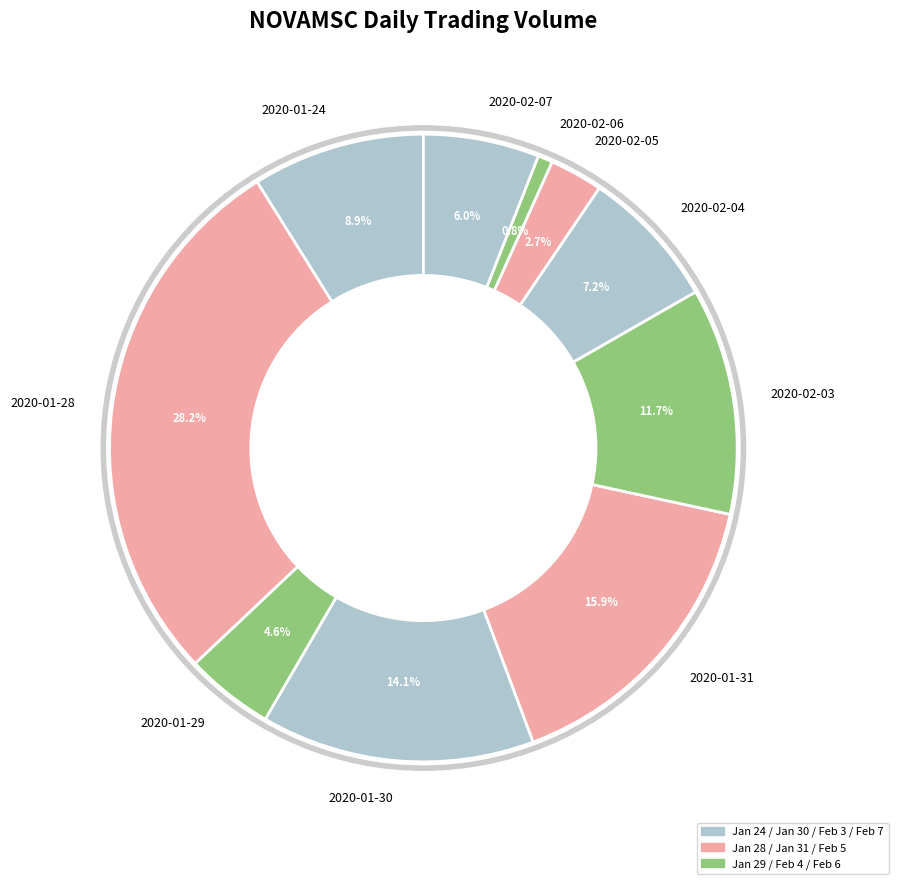

True or false: 2020-02-06 accounts for 11% of the total.

False